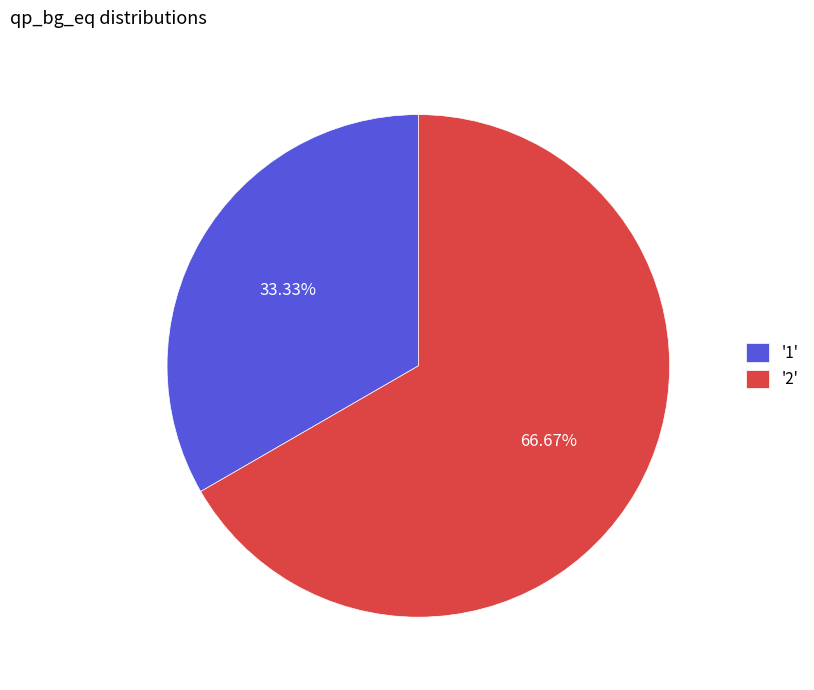

Combined, do '2' and '1' account for over 50%?

Yes